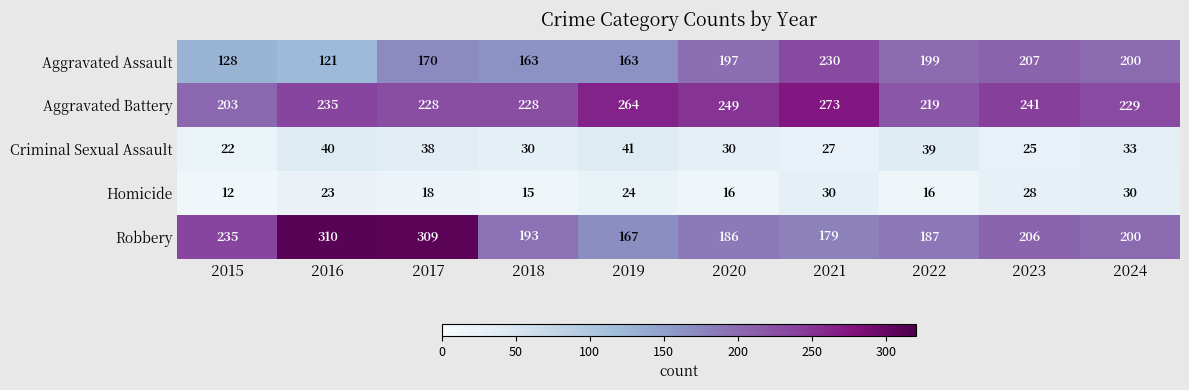

What is the sum of the Homicide values at 2023 and 2017?

46